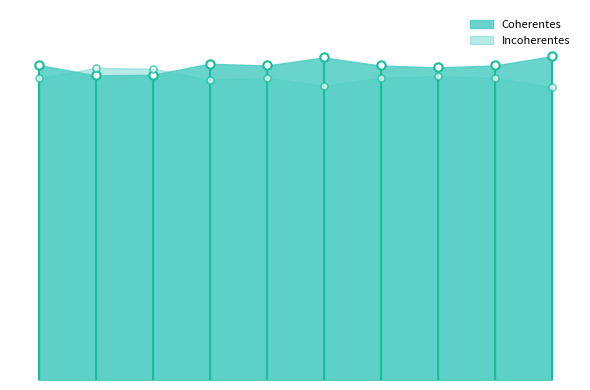

Does the chart have visible grid lines?

No